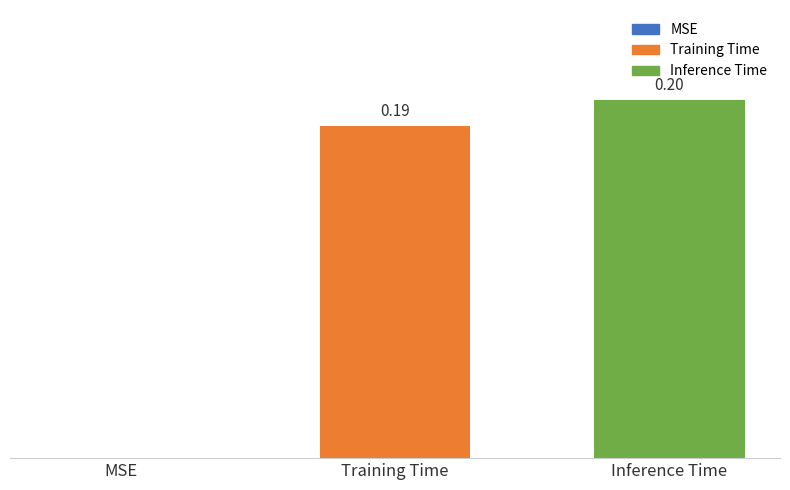

Which category has the highest value across all series?

Inference Time